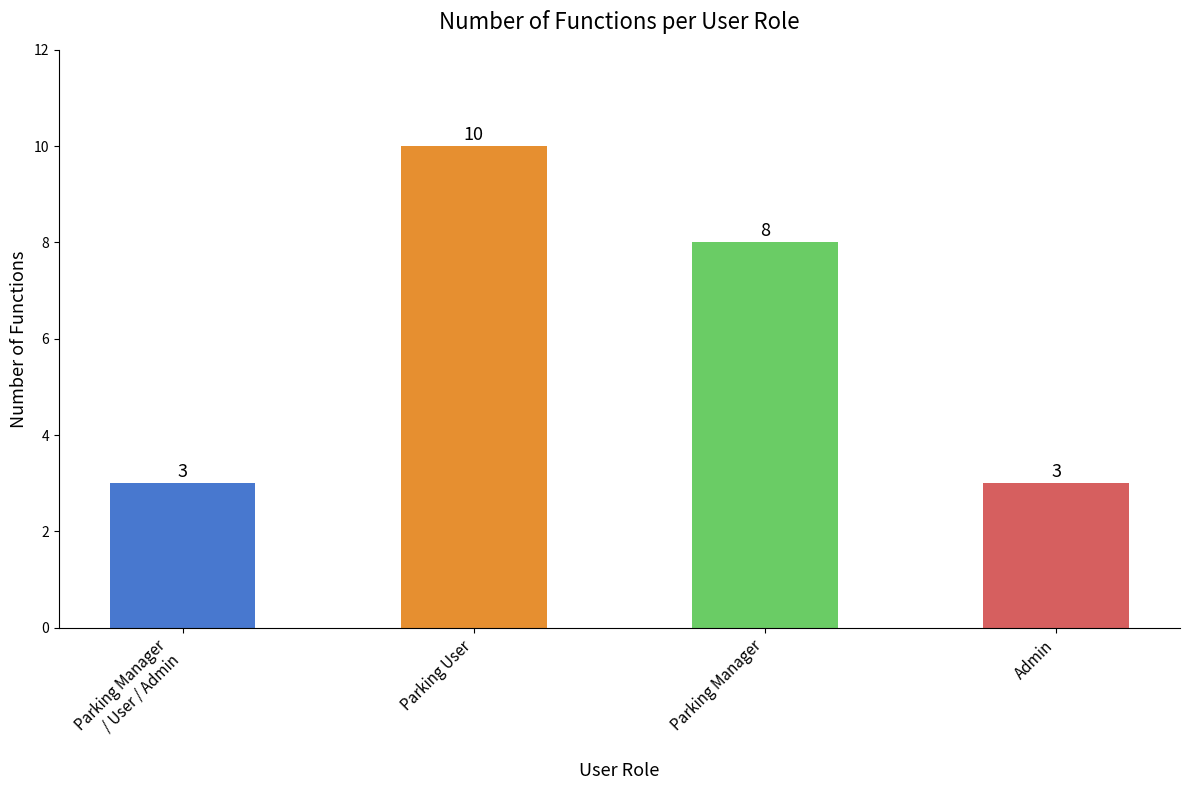

The value at Parking User is 10. True or false?

True